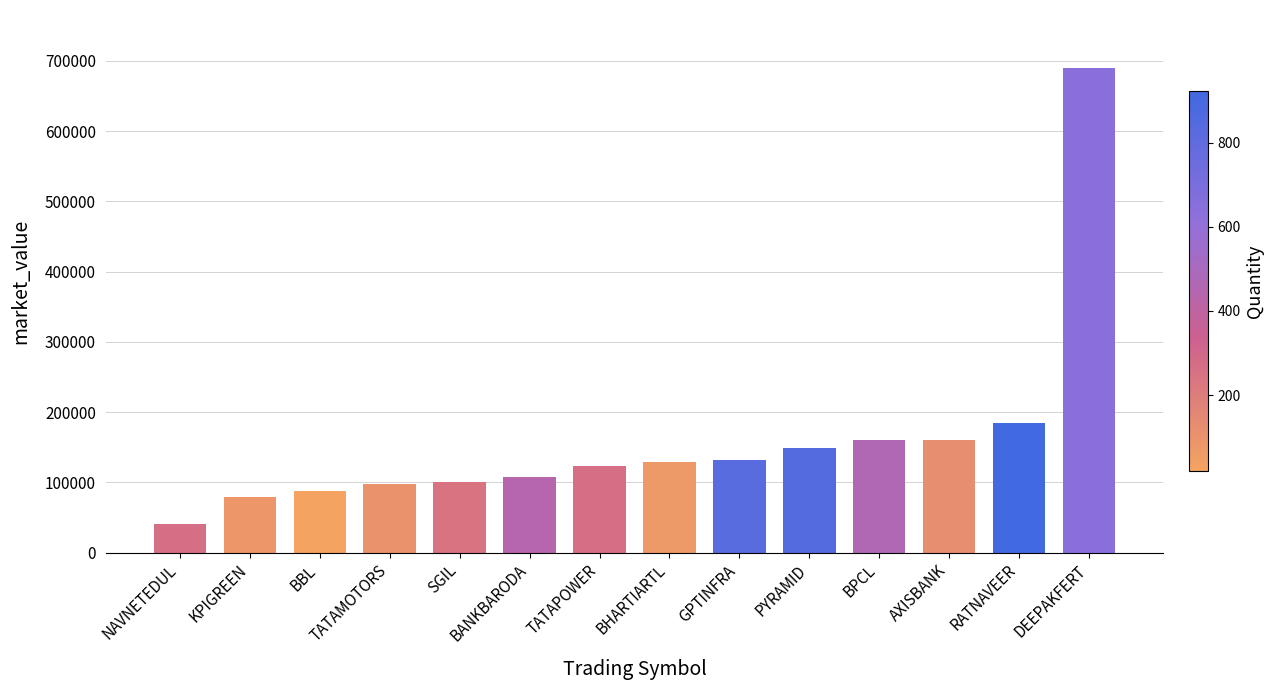

What is the ratio of the value at BBL to the value at GPTINFRA?

0.7